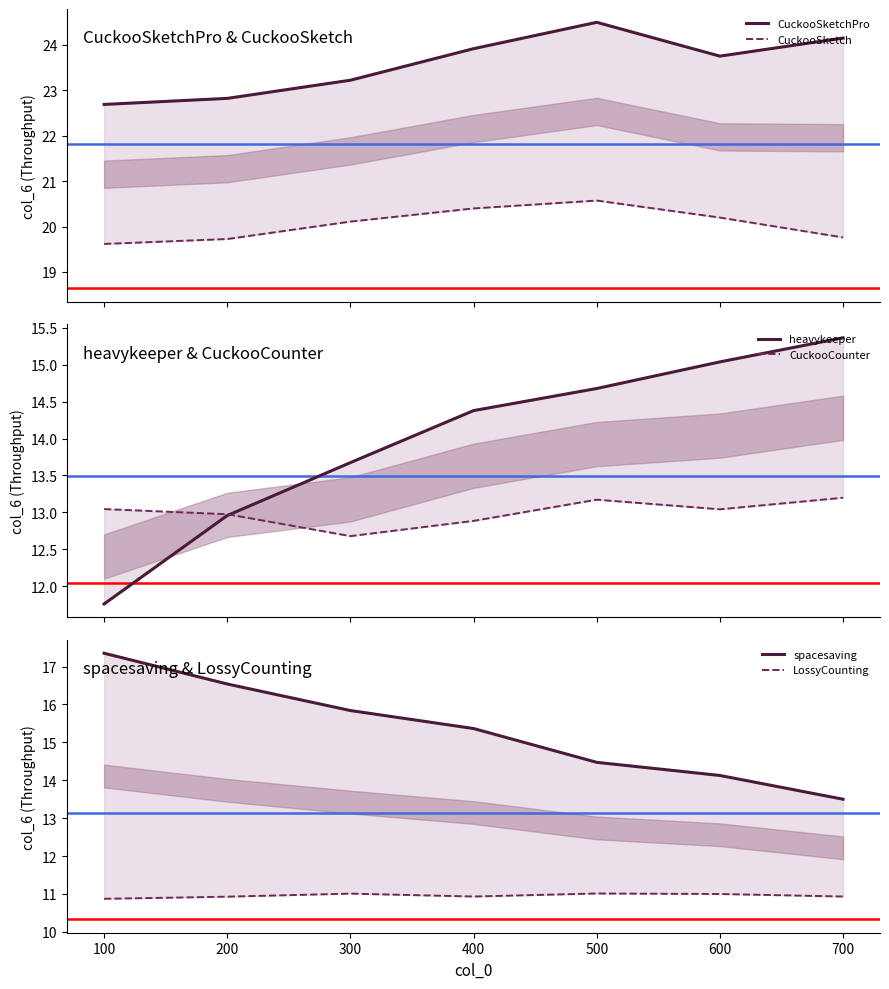

At which label does LossyCounting reach its peak?

500